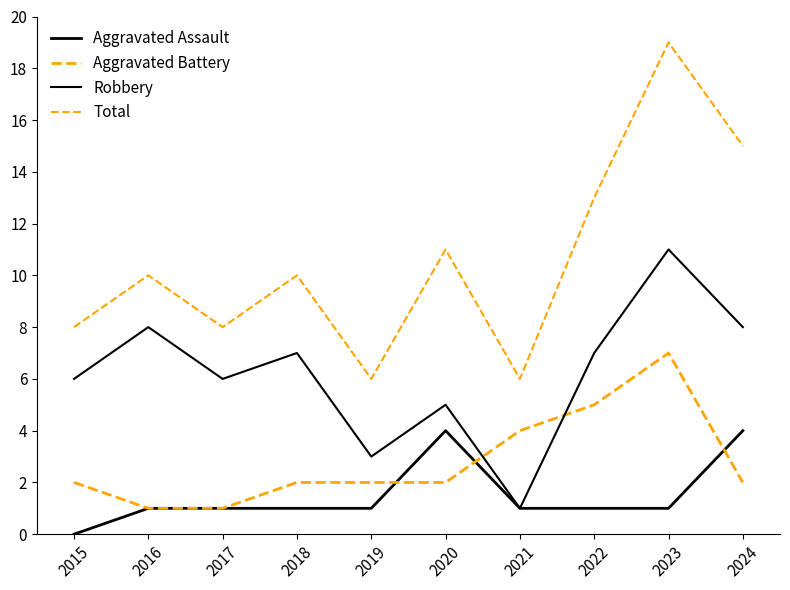

Does the chart display data point markers on the line(s)?

No